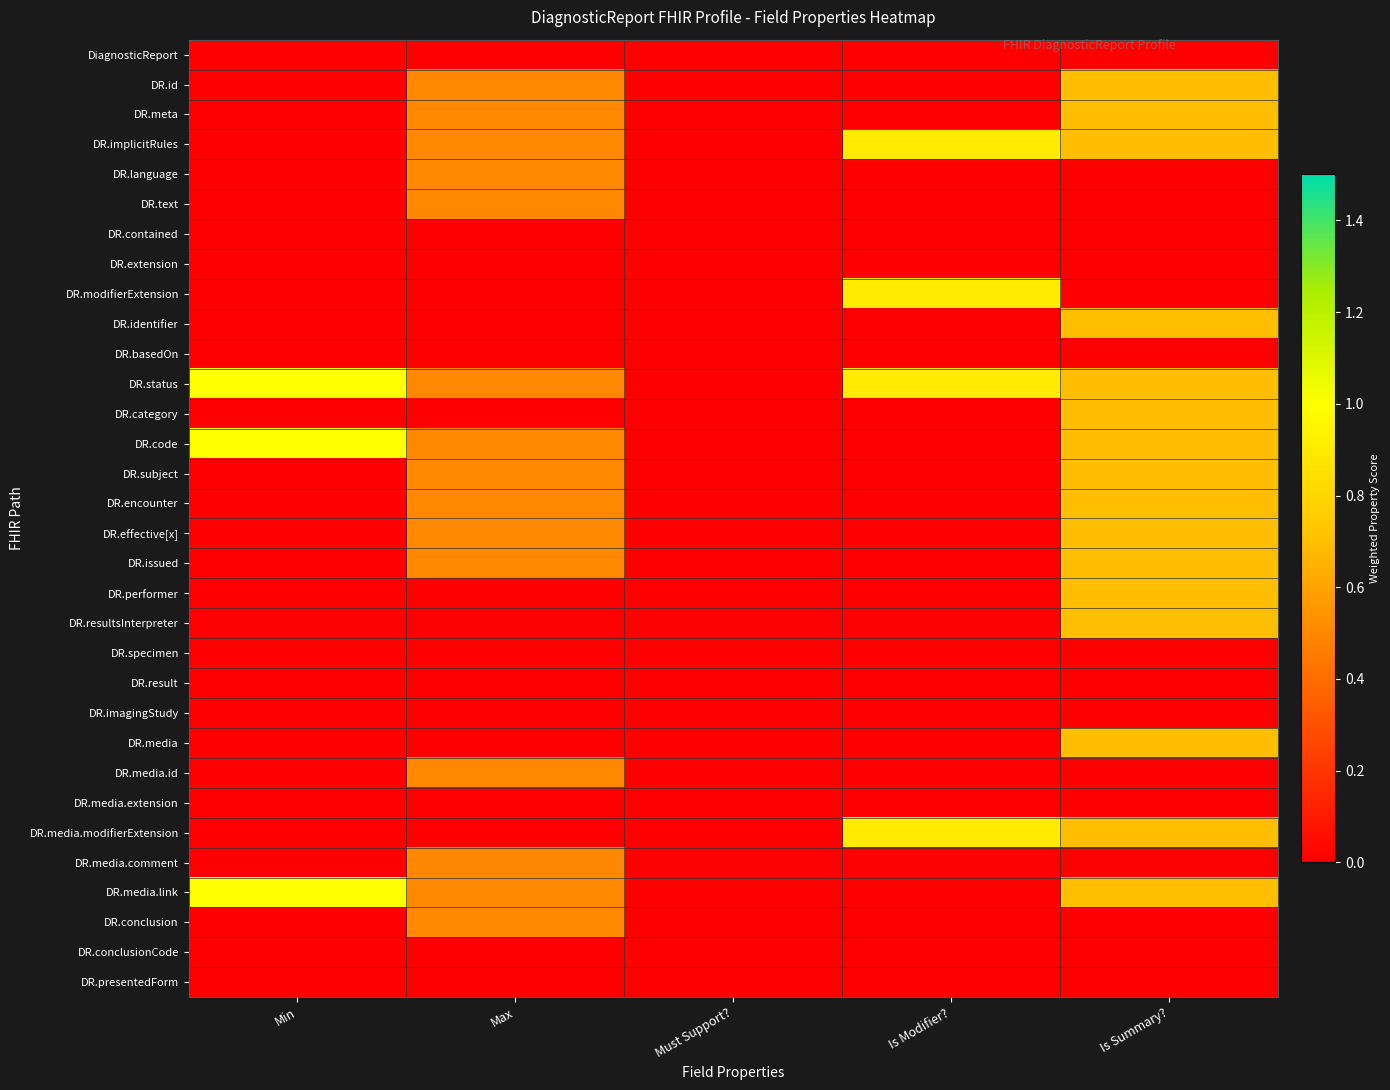

At how many categories does at least one series exceed 0?

4